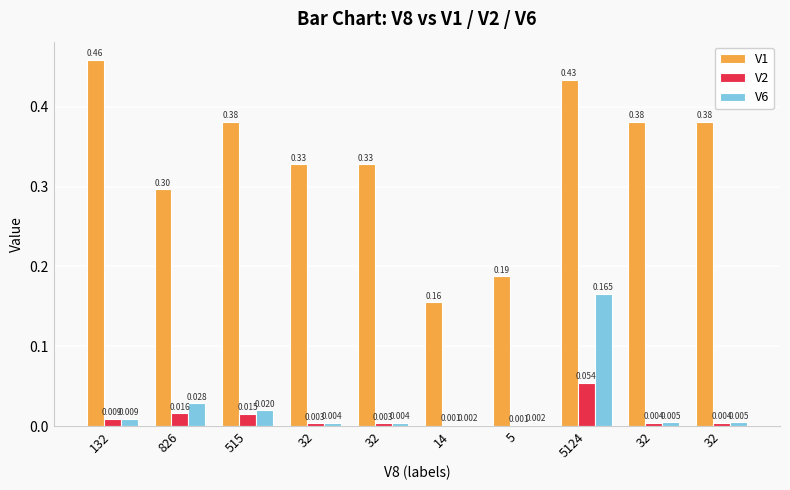

Where is V2 nearest to the value 0?

5